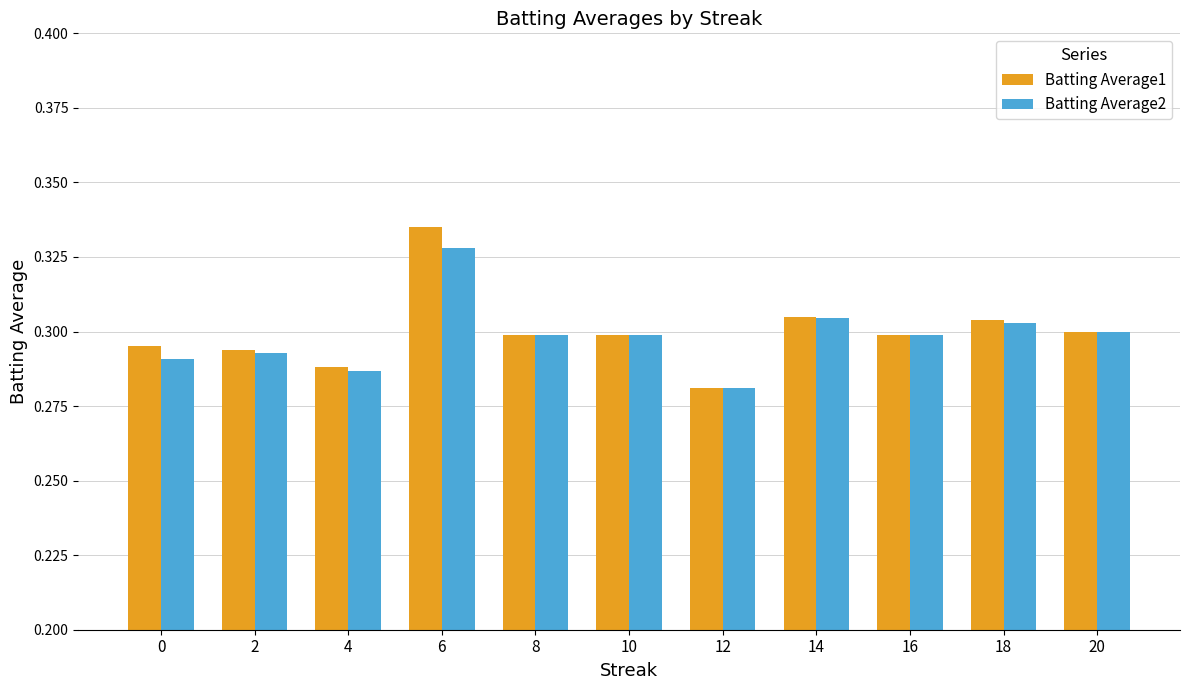

True or false: Batting Average1 has a value of 0.1 at 6.

False